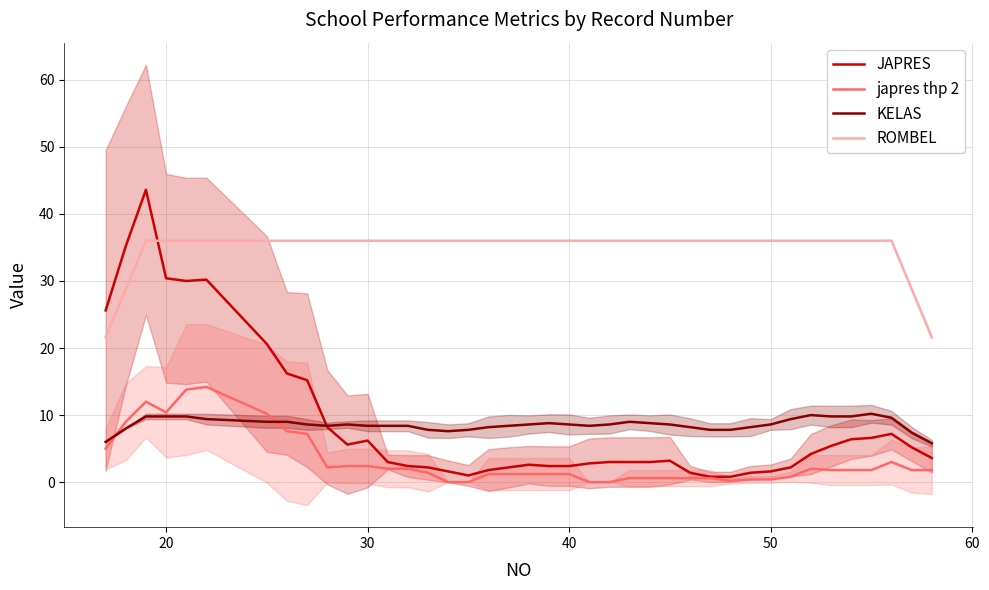

What is the maximum value for JAPRES?

43.6